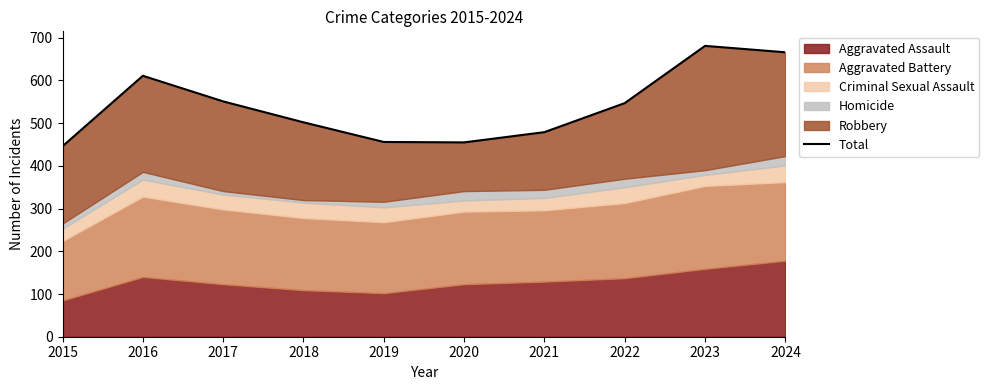

What is the difference between the values at 2023 and 2015?

235